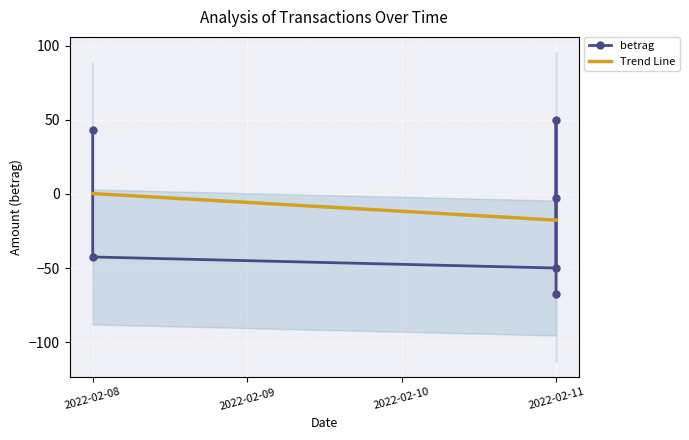

How many values in the betrag series are below -3?

3